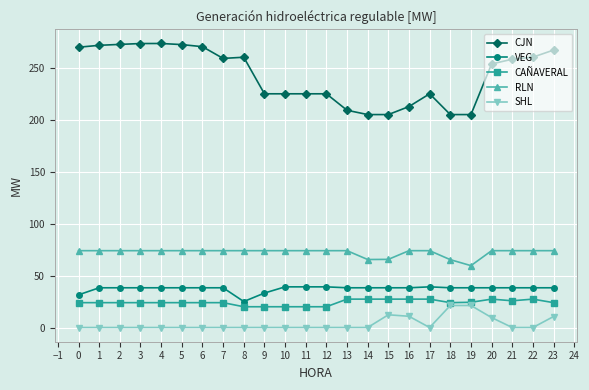

What is the value of the SHL point at the 20th from the left?

21.2